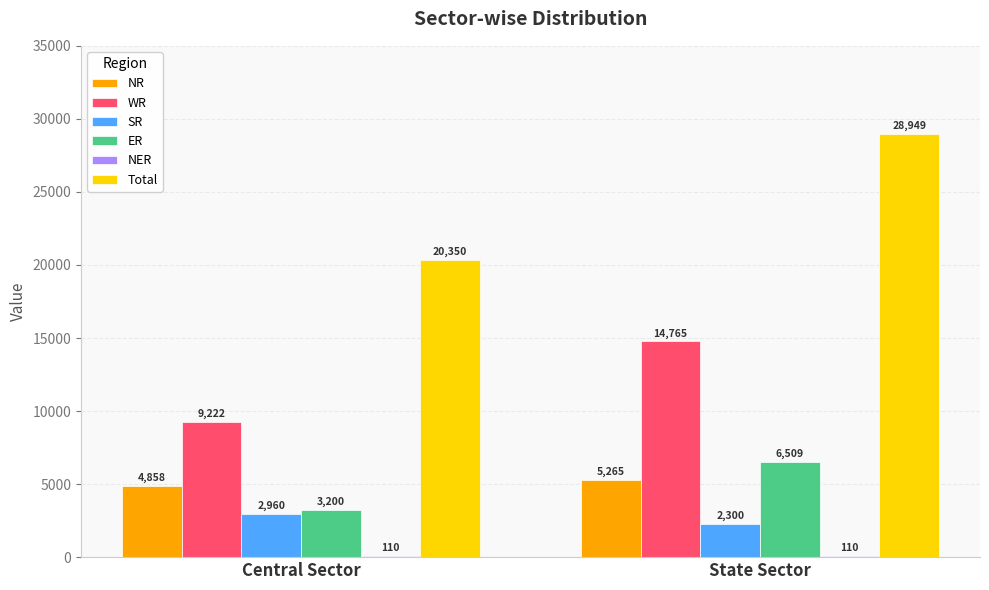

What is the label of the 1st bar from the right?

State Sector